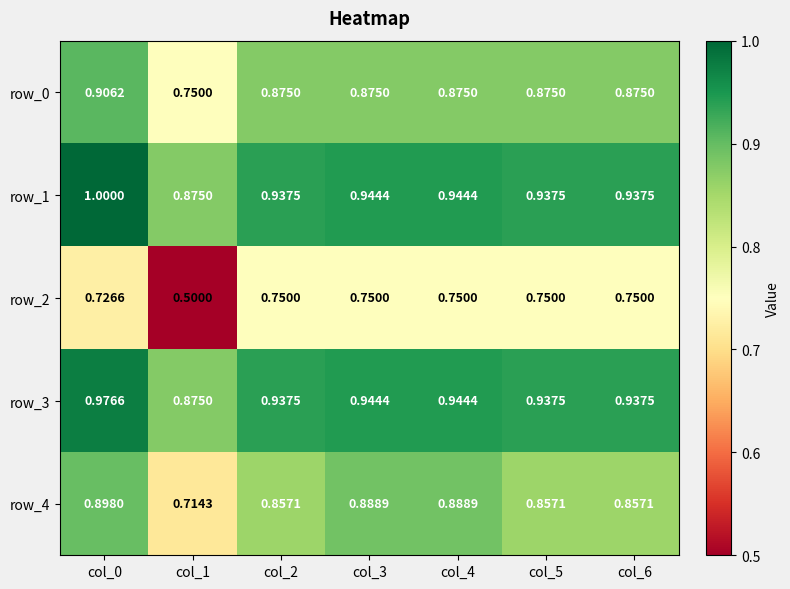

How many categories are shown in the chart?

7